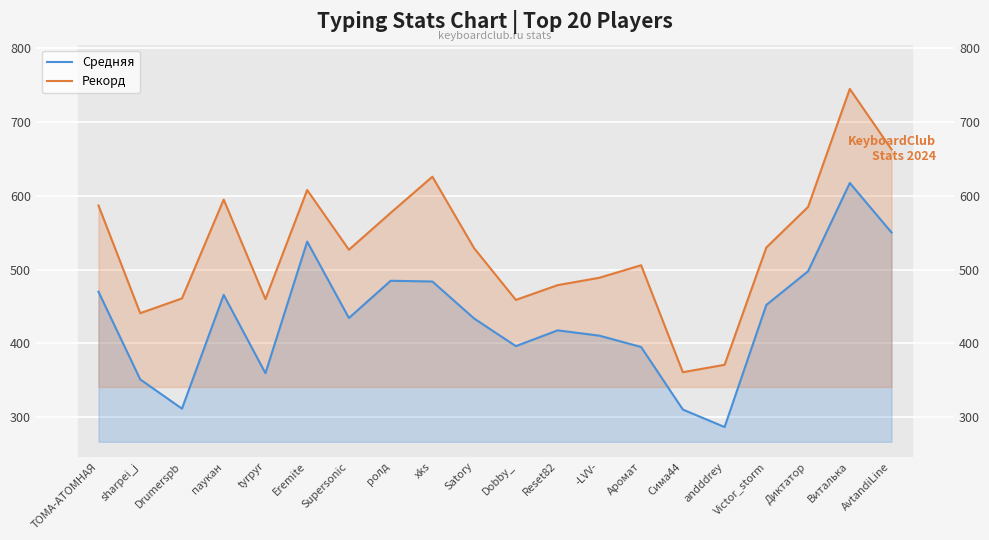

What is the sum of the Средняя values at Satory and -LVV-?

844.3